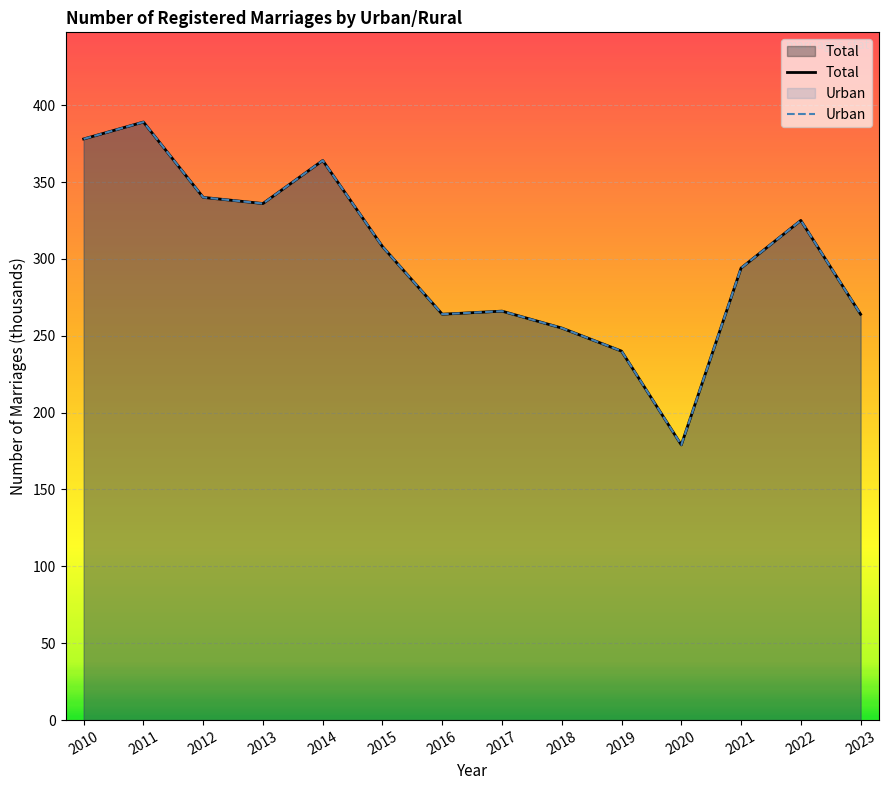

What is the value of the Urban point at the 14th from the left?

264